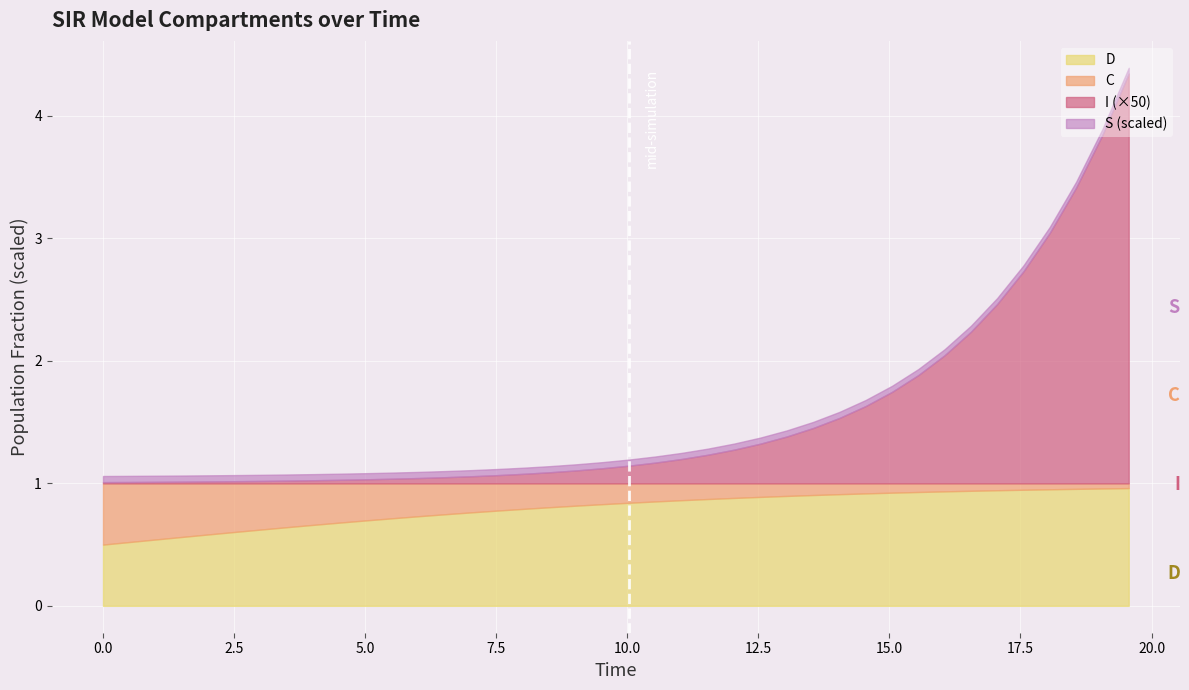

The value of C at 19.565217391304348 is 0.0. True or false?

True